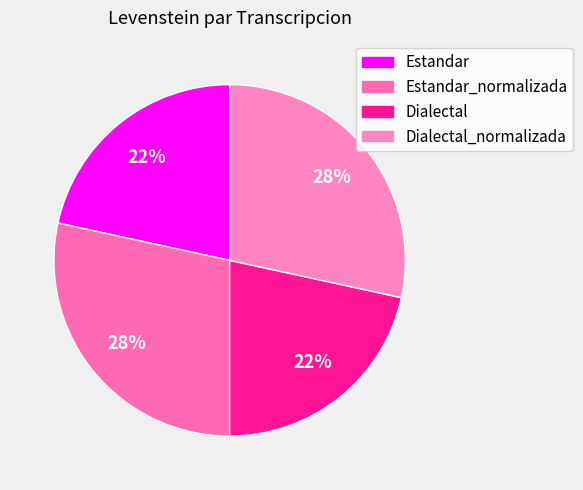

Does Dialectal represent more than half of the total?

No